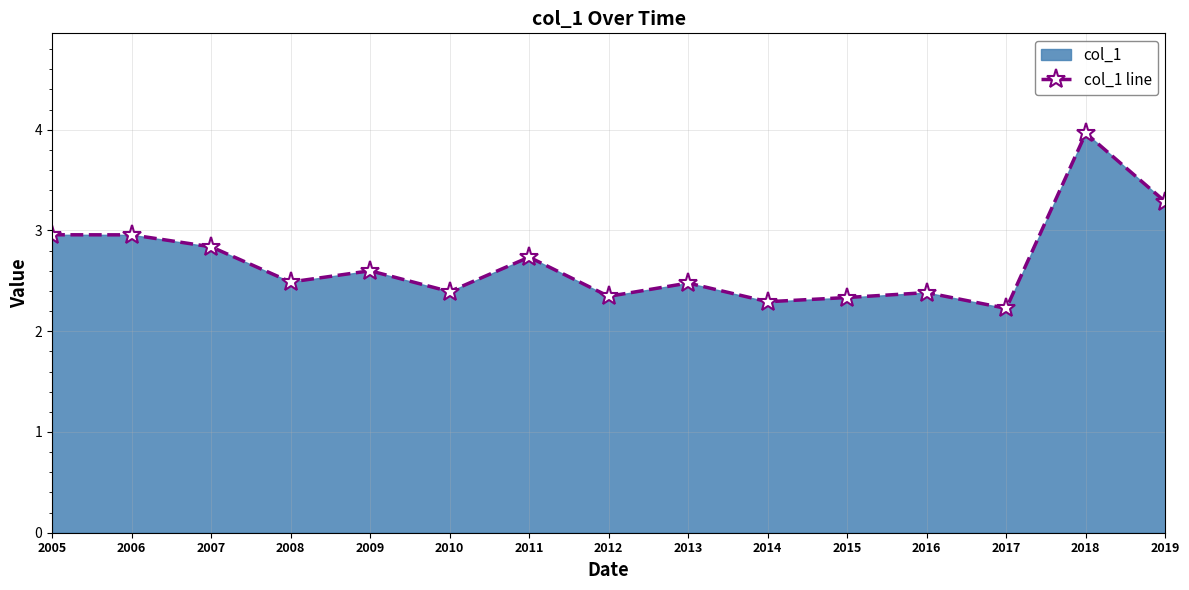

Count the number of data series in this chart.

1